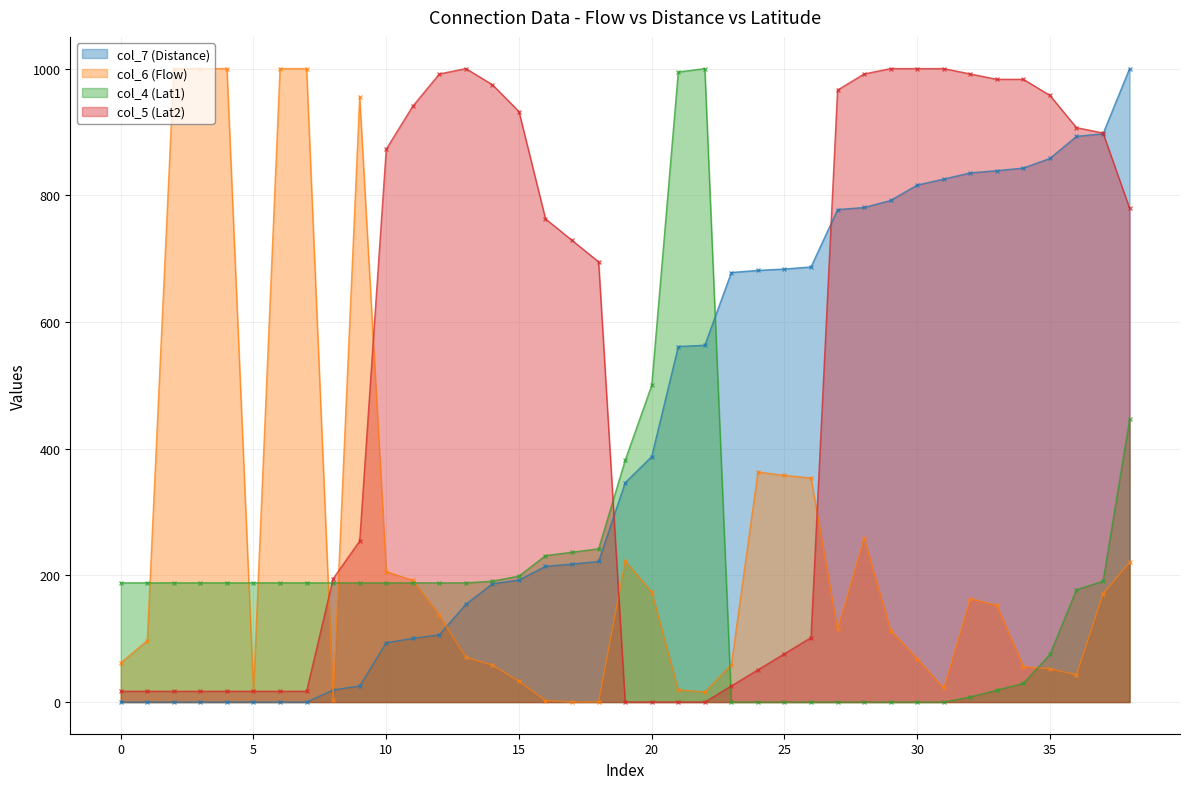

Is it true that col_4 (Lat1) equals 533.6 at 25?

False